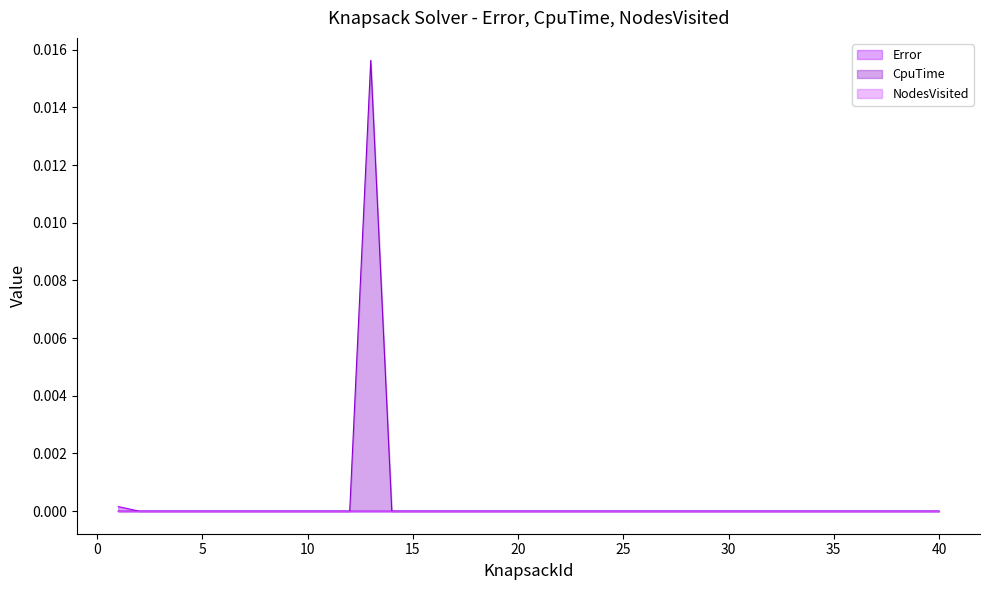

Which category has the highest value across all series?

13